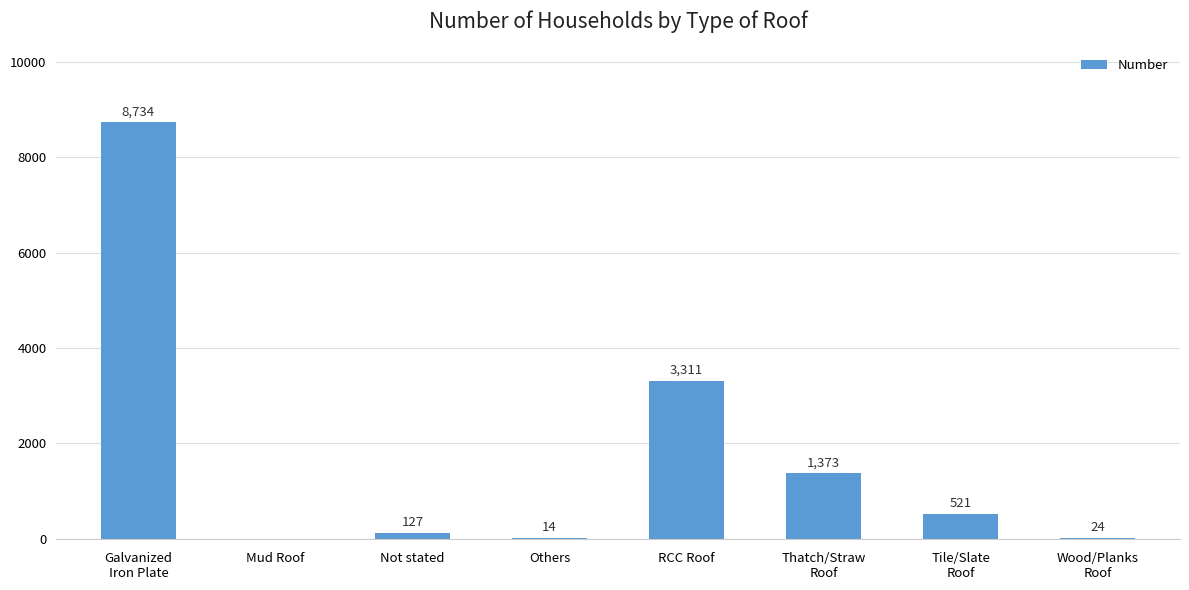

What is the sum of all values?

14104